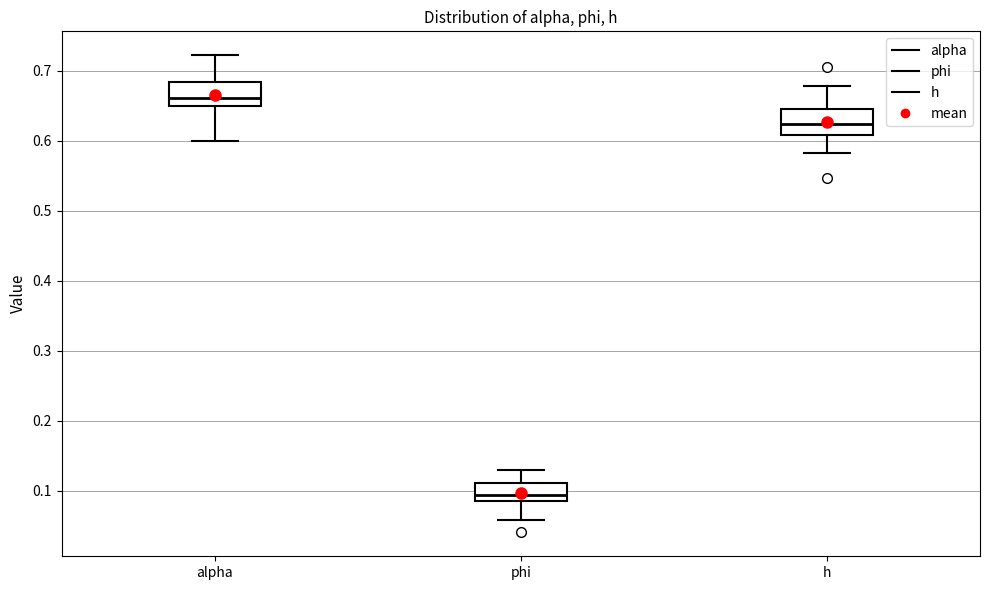

Reading left to right, read every box against the y-axis: the position of its median line, the range the box covers, and the ends of its whiskers. The values are not printed on the chart, so give them approximately, as read against the axis.

alpha: median 0.66, box 0.65 to 0.68, whiskers 0.60 to 0.72
phi: median 0.09 (just above the box's lower edge), box 0.09 to 0.11, whiskers 0.06 to 0.13
h: median 0.62, box 0.61 to 0.65, whiskers 0.58 to 0.68